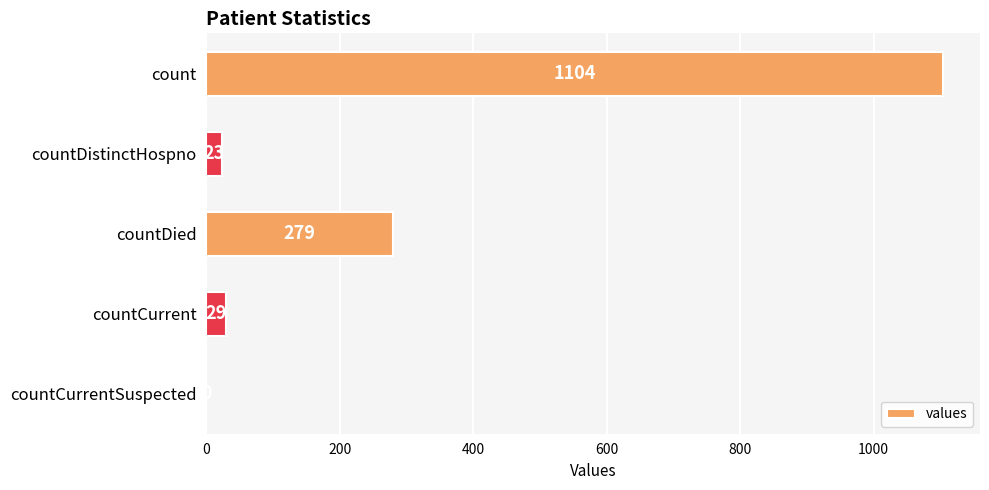

At which category does the chart reach its peak across all series?

count